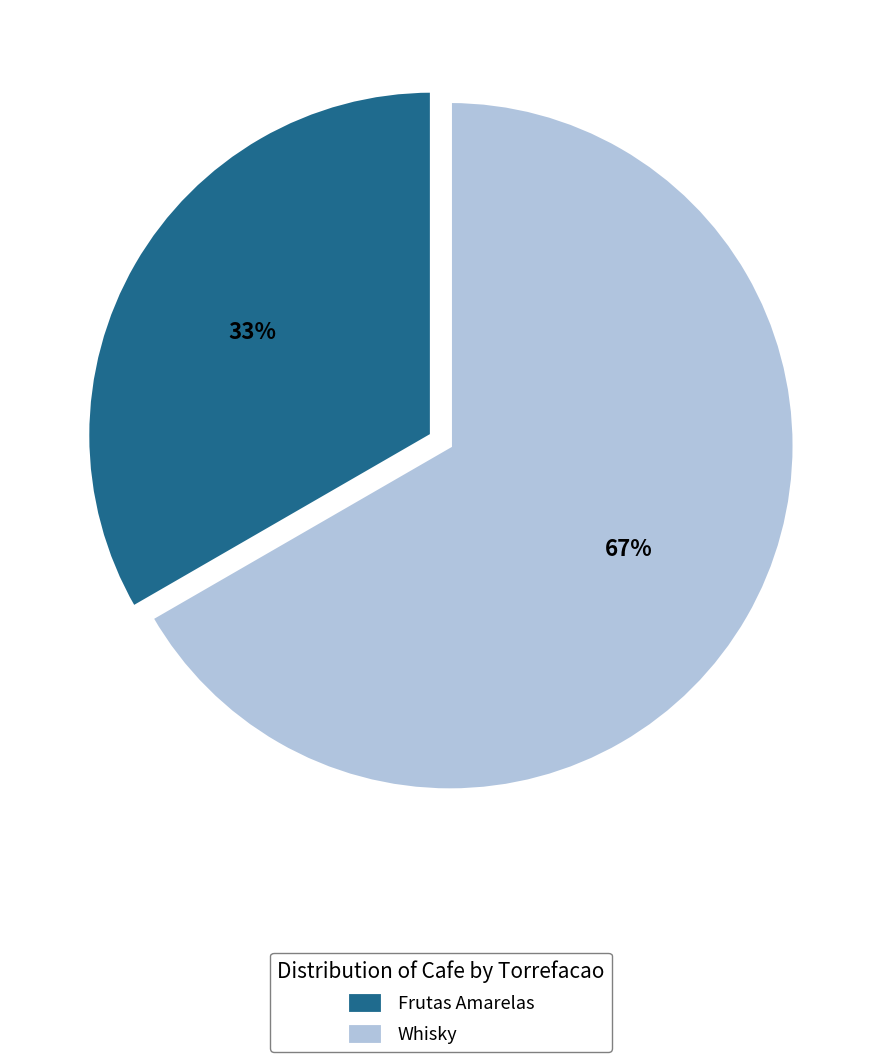

True or false: Frutas Amarelas accounts for 39% of the total.

False